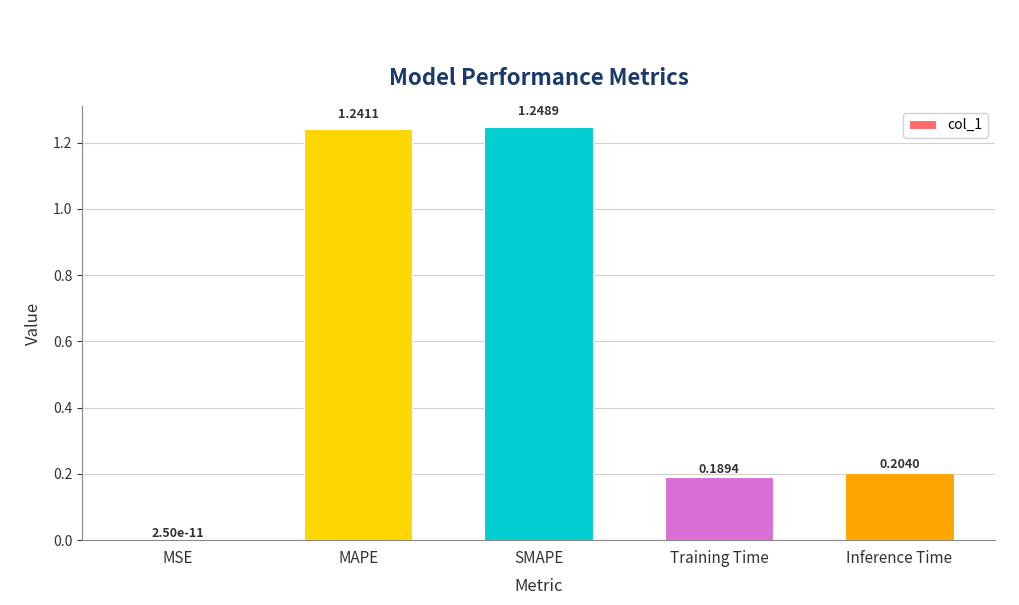

Where is the data nearest to the value 0?

MSE